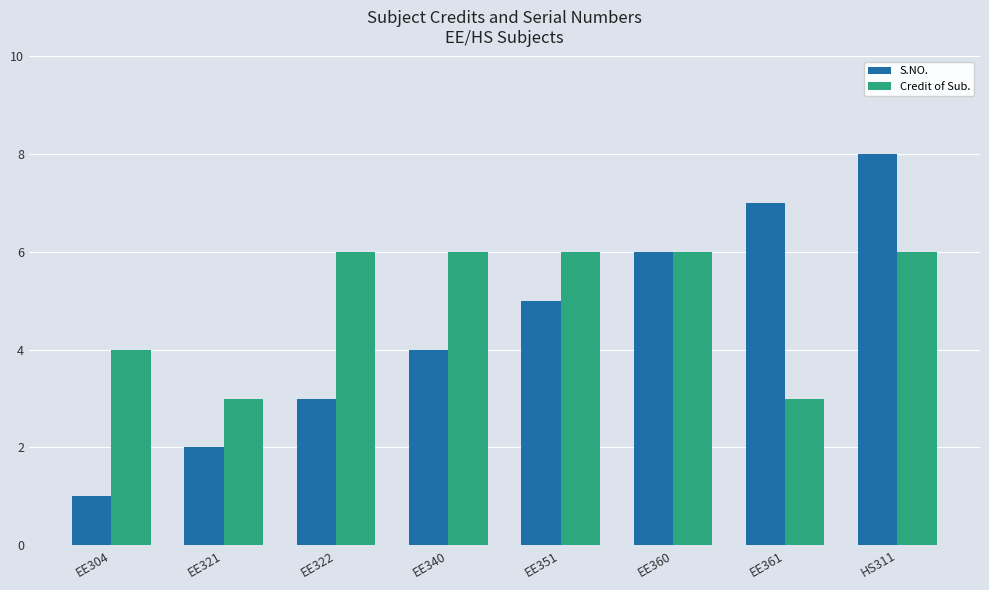

What are all the series names shown in the legend?

S.NO., Credit of Sub.